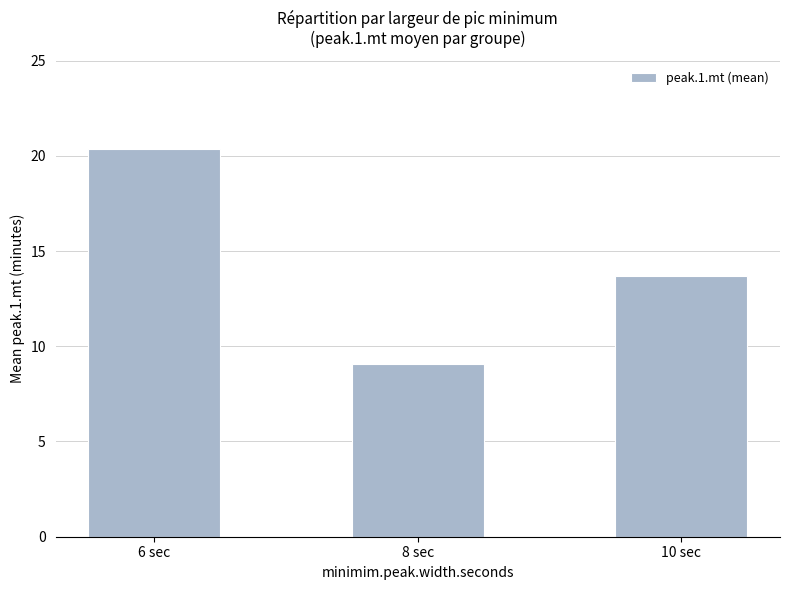

List the labels in order of value, smallest first.

8 sec, 10 sec, 6 sec